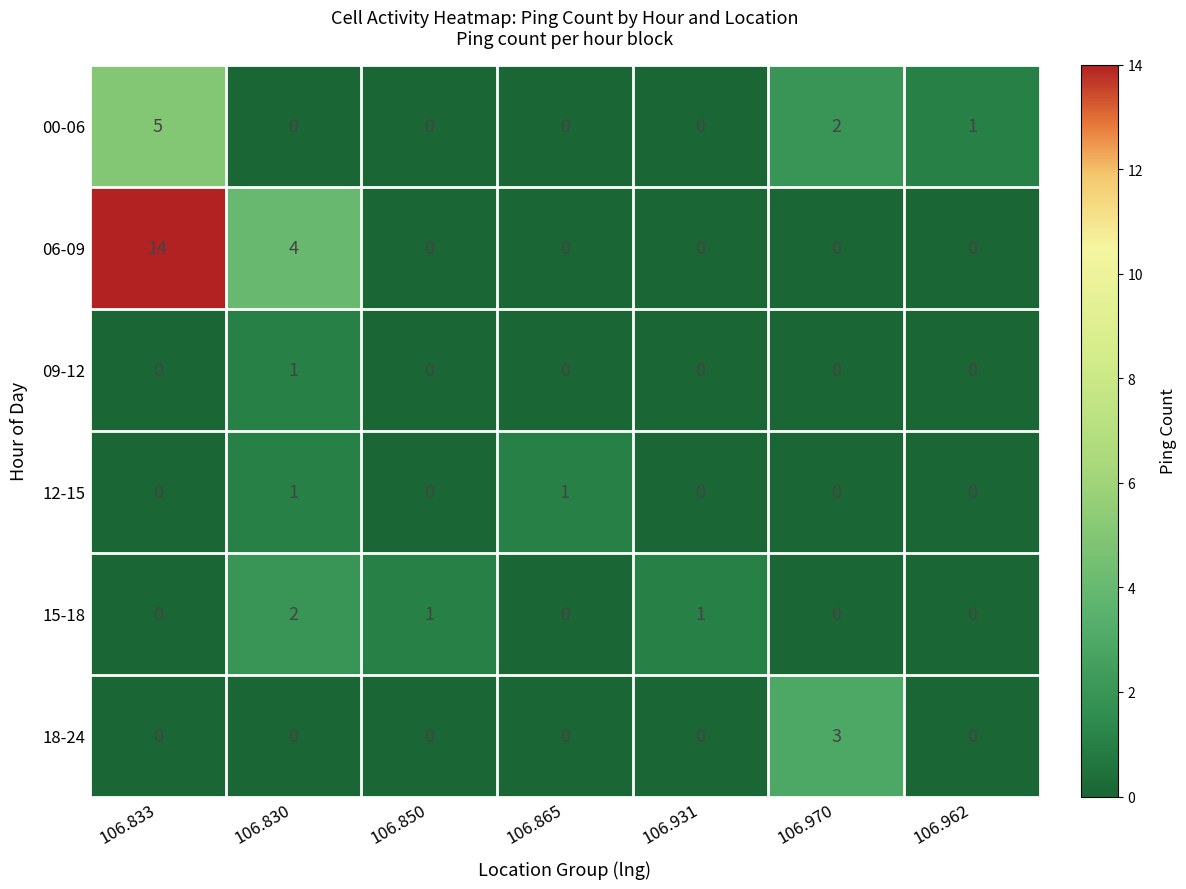

At which category is the sum across all series the highest?

106.833